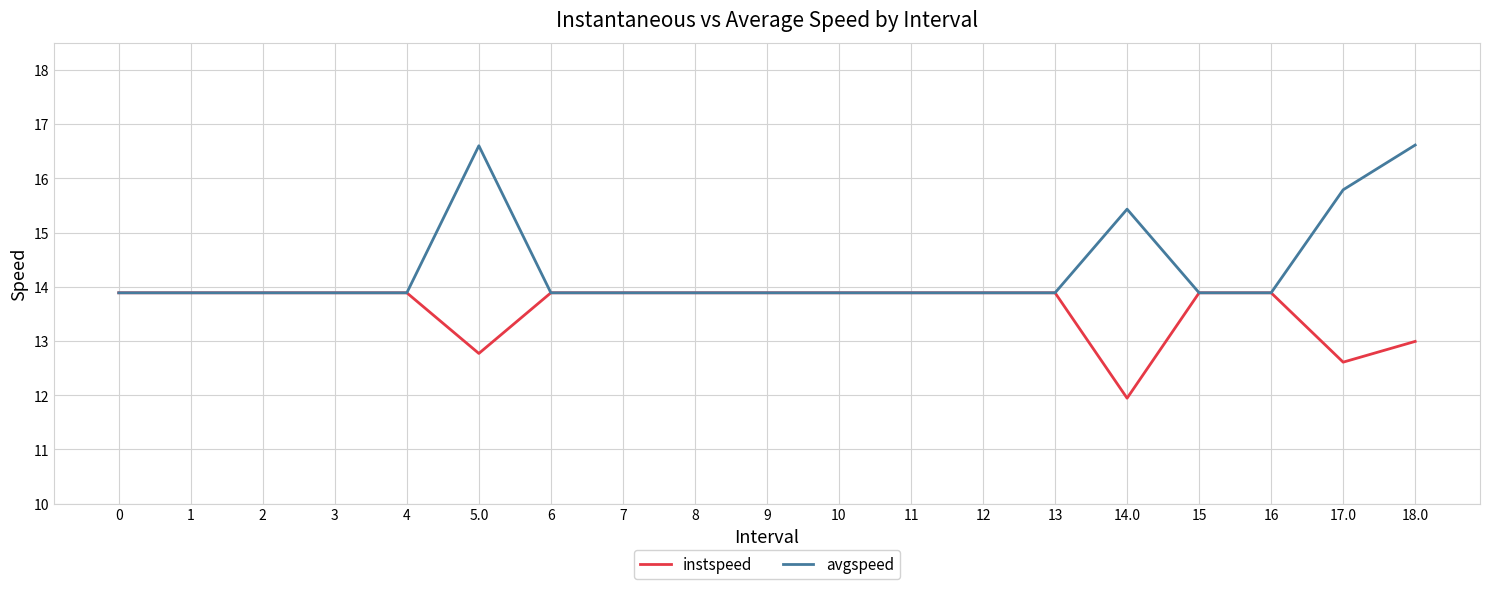

What position from the right is 8?

11